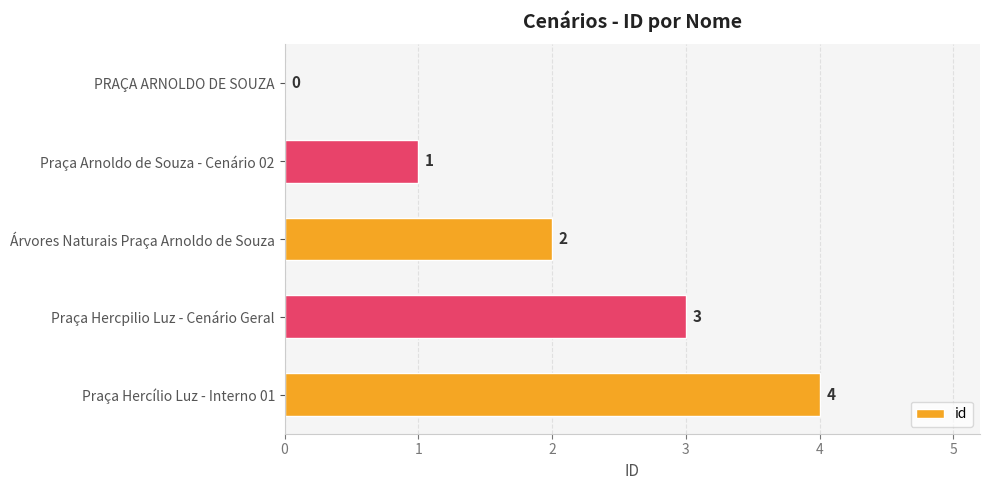

What is the average value?

2